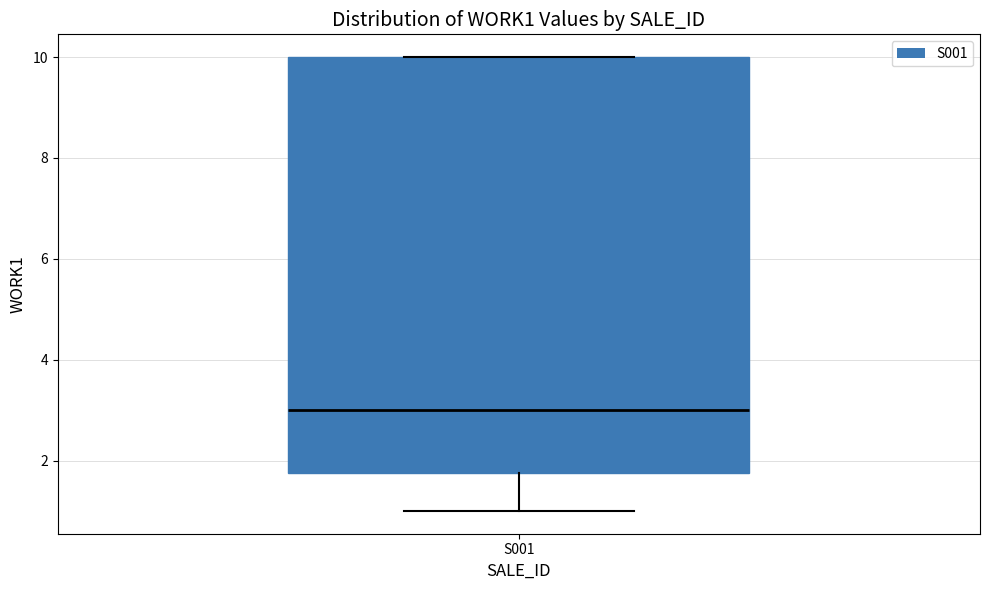

Transcribe this box plot: give where the median line is, the range the box spans, and where the two whiskers end, as read against the y-axis. The values are not printed on the chart, so give them approximately, as read against the axis.

median 3.0, box 1.8 to 10.0, whiskers 1.0 to 10.0